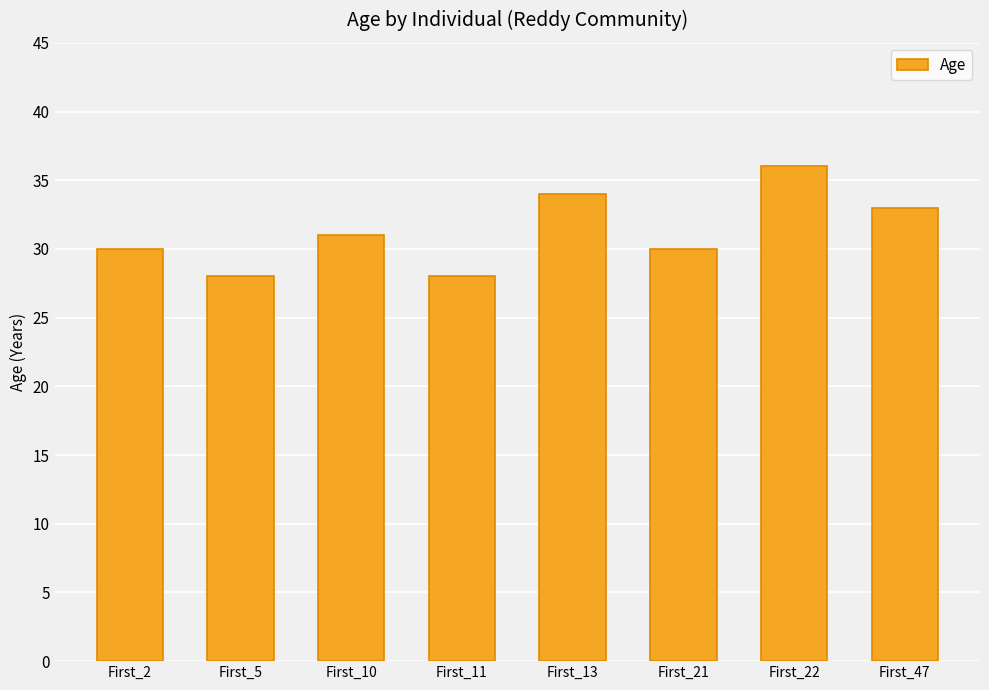

What is the difference between the maximum and minimum values?

8